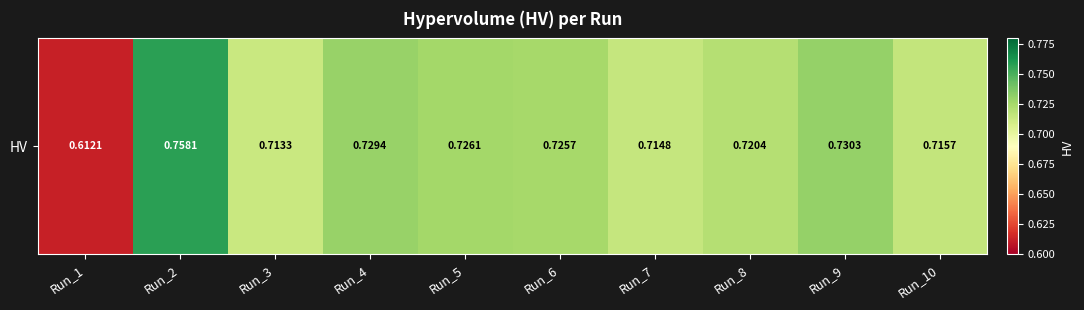

What is the sum of the values at Run_7 and Run_1?

1.3